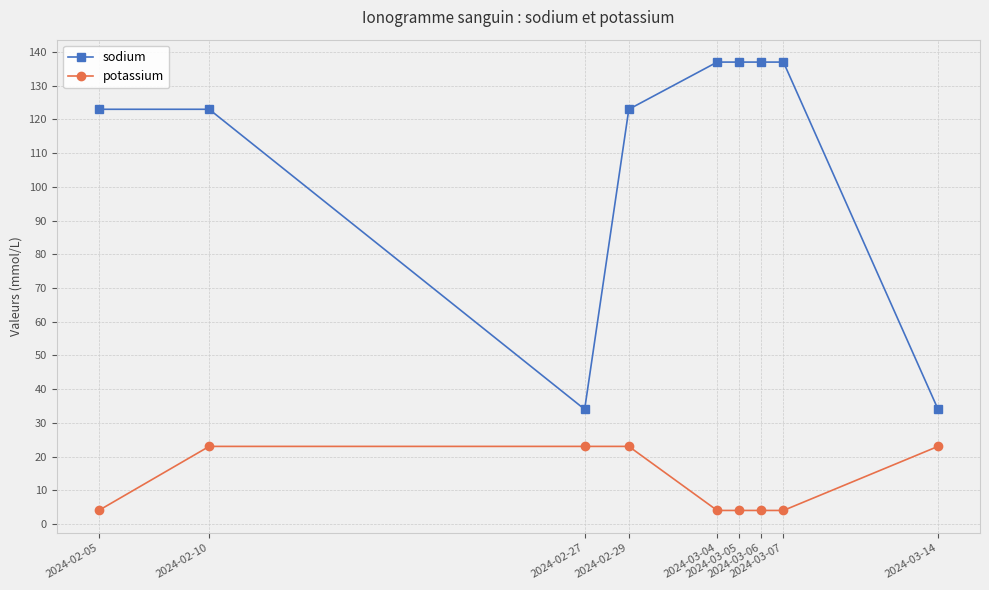

What is the difference between the maximum and minimum values in the sodium series?

103